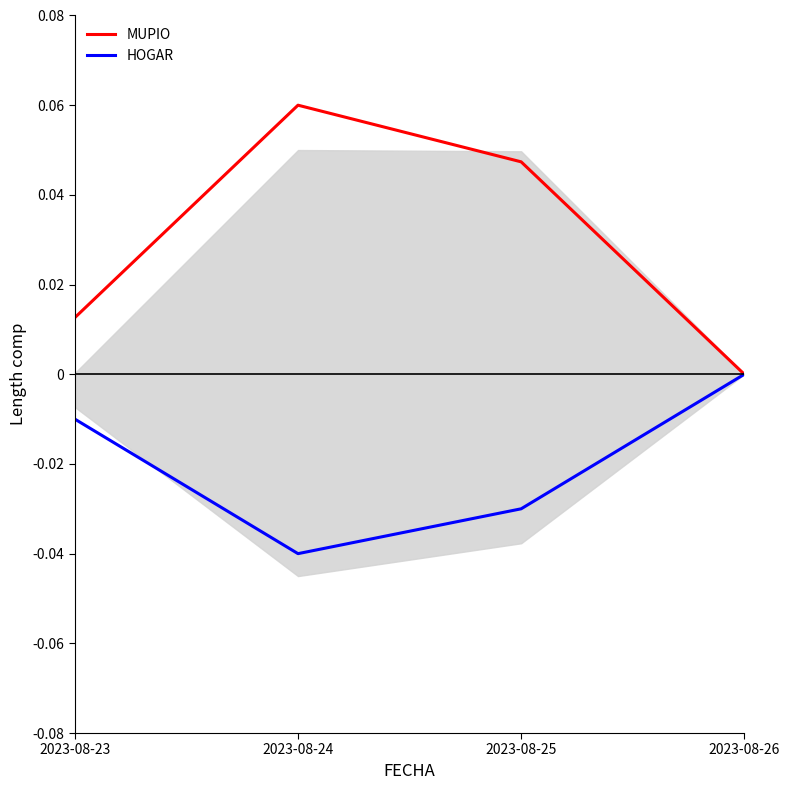

True or false: MUPIO has more than 2 interior local peaks.

False